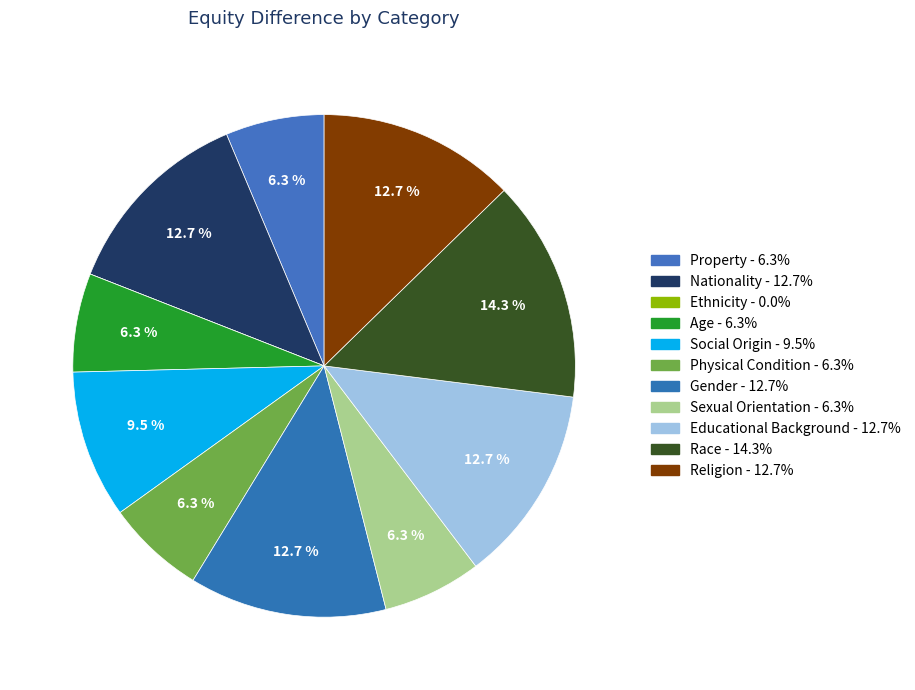

Is it true that Nationality is 26% of the pie?

False